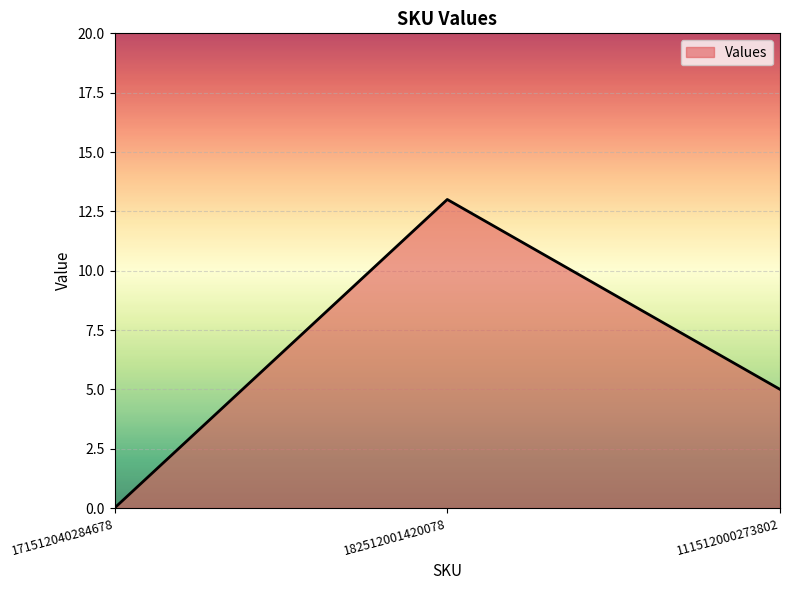

What position from the left is 182512001420078?

2